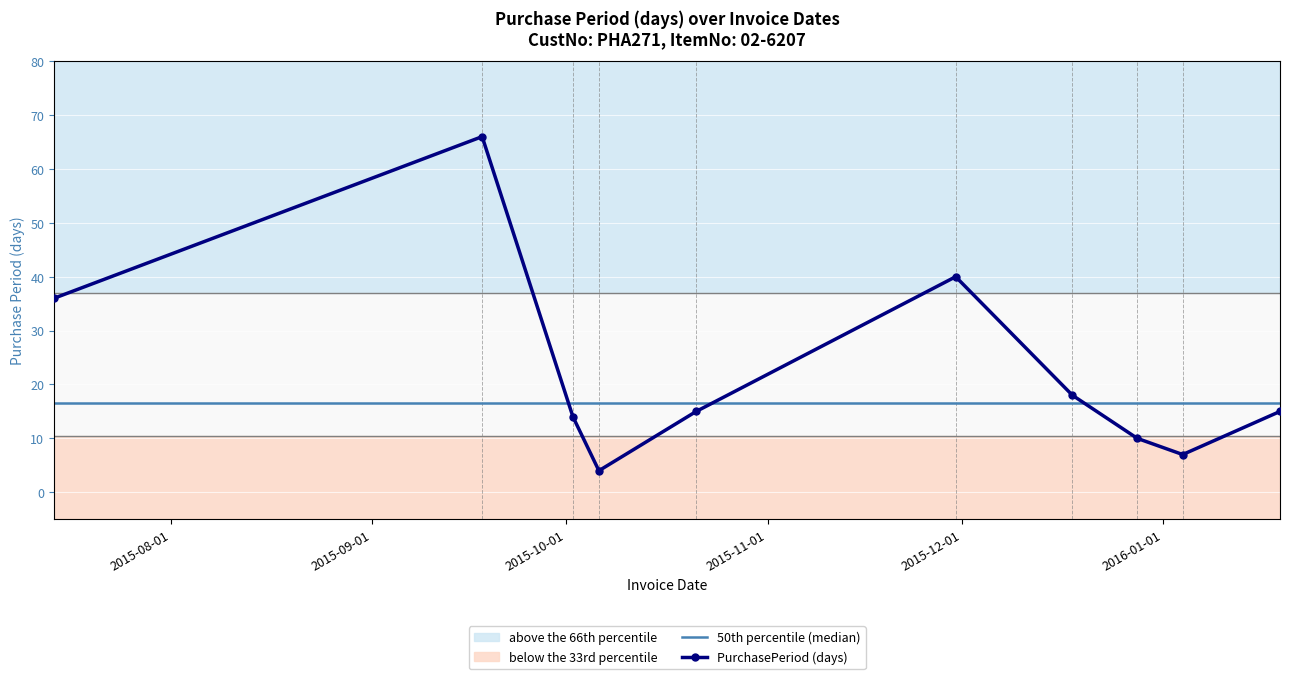

What is the difference between the second highest and minimum values?

36